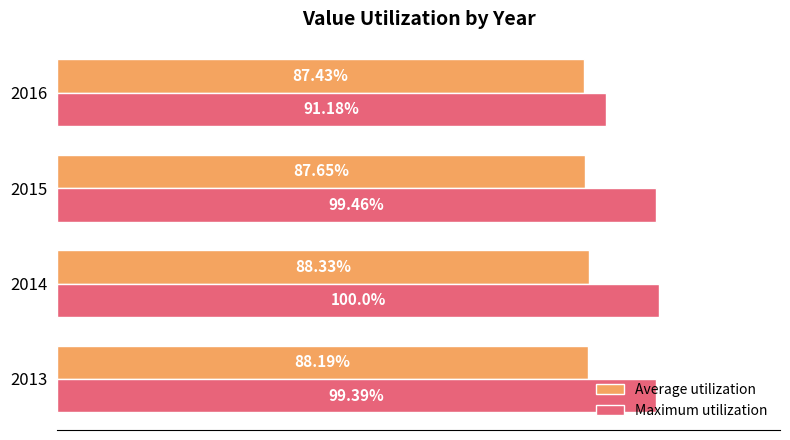

Which series has the widest spread of values?

Maximum utilization